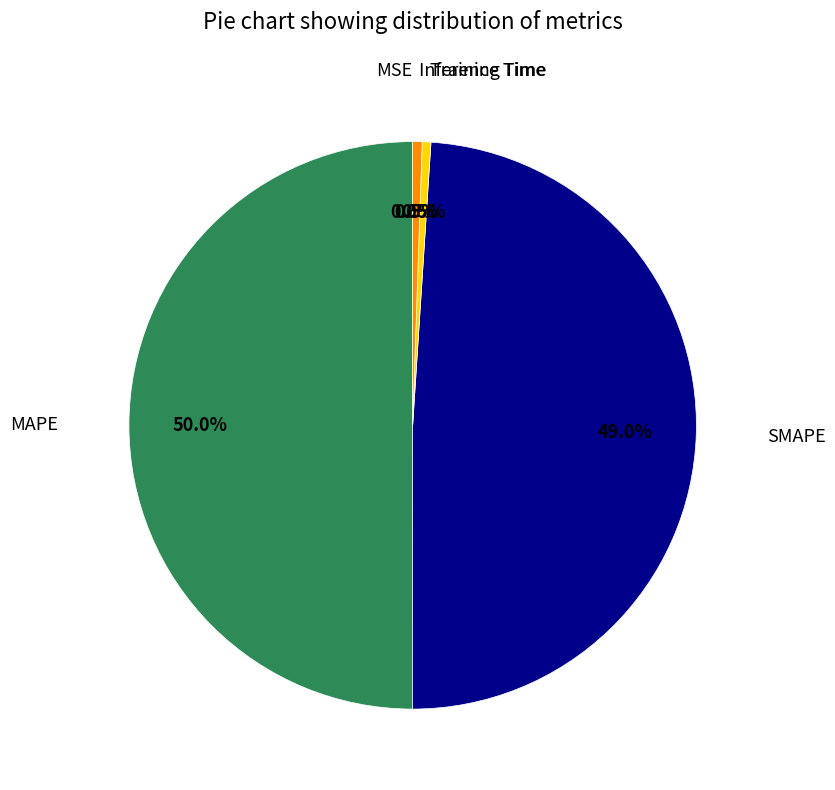

What is the largest slice in the pie chart?

MAPE